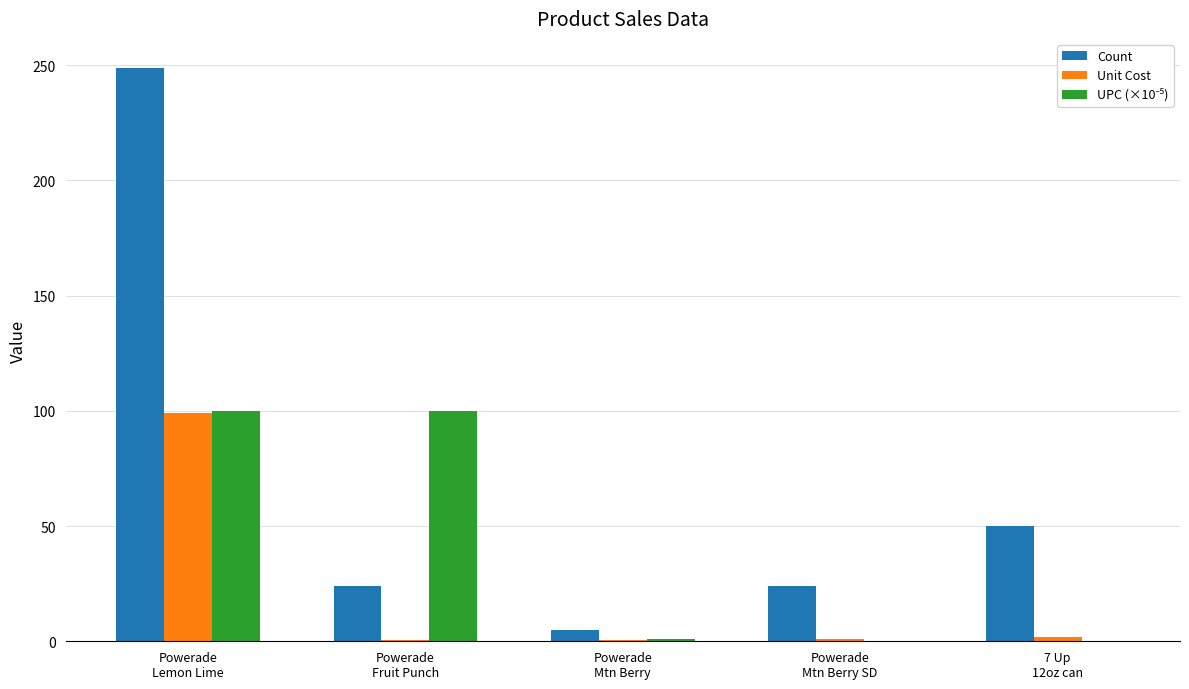

Count the number of data series in this chart.

3